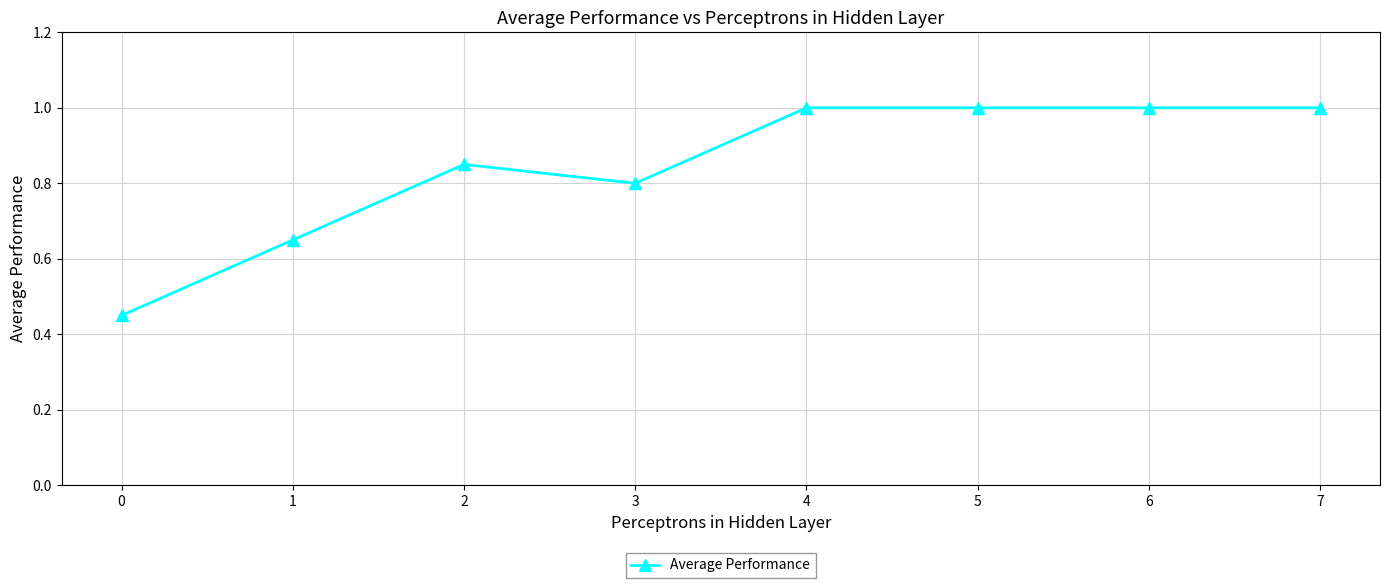

What is the sum of all values?

6.8